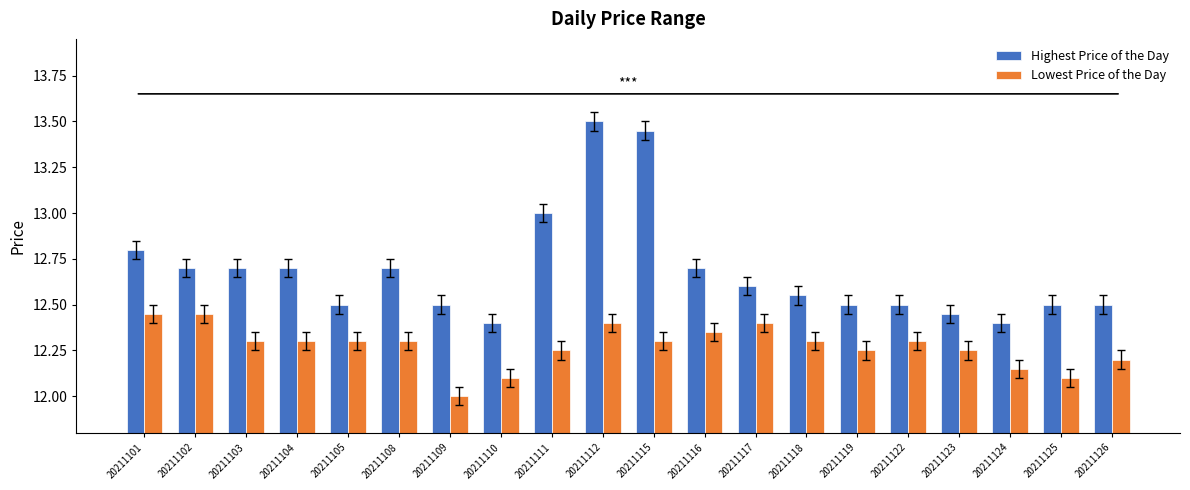

Rank the series by their maximum value, from lowest to highest.

Lowest Price of the Day, Highest Price of the Day